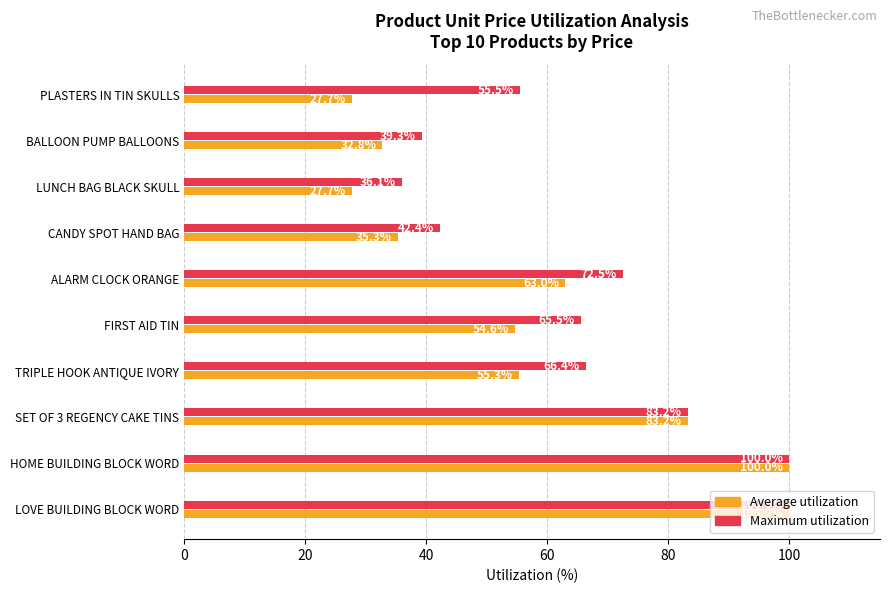

List the series in order of their overall mean, lowest first.

Average utilization, Maximum utilization